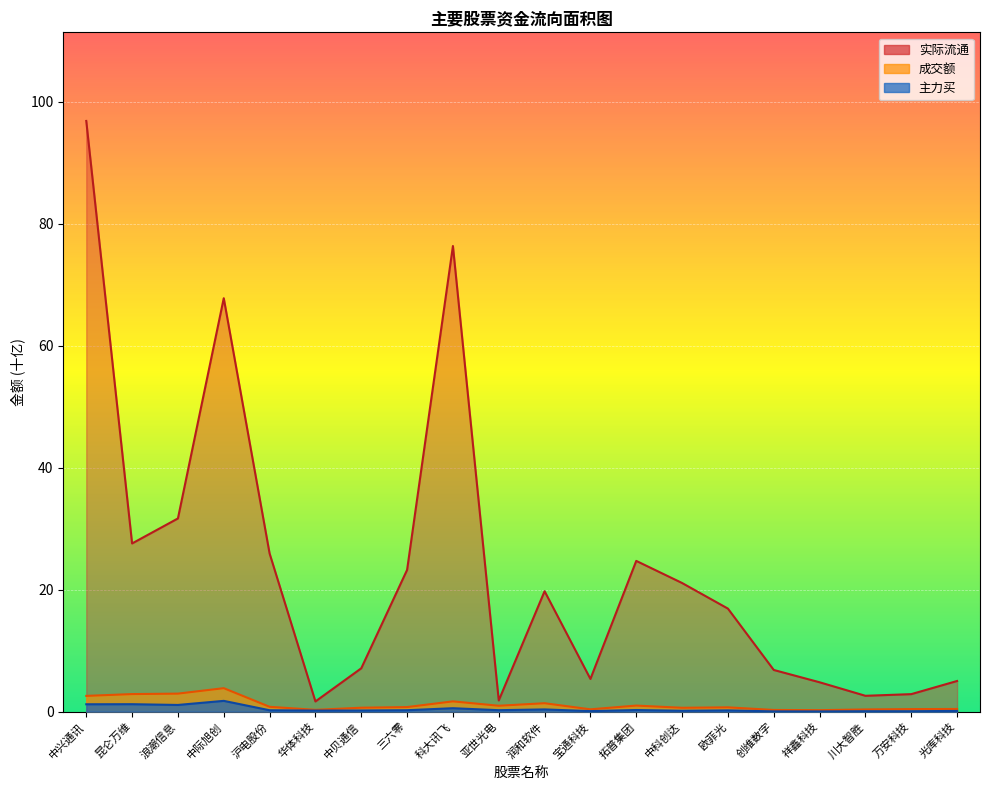

True or false: 成交额 and 实际流通 intersect in this chart.

False